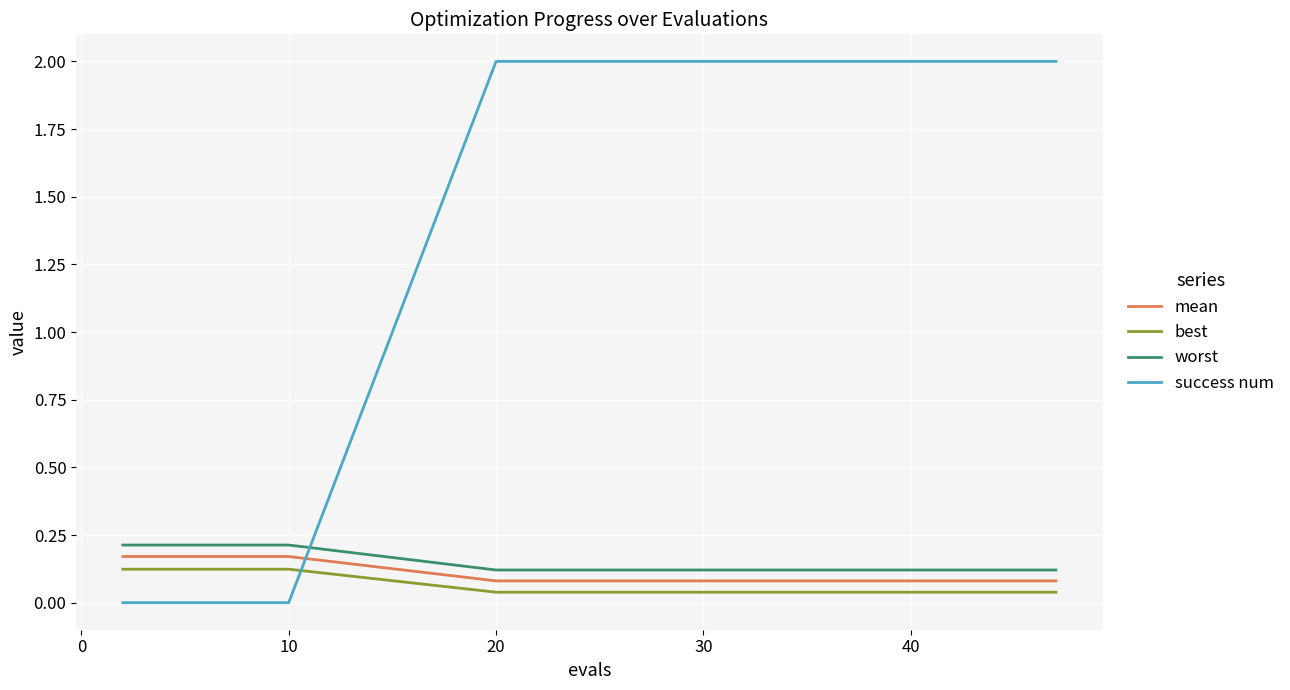

What is the greatest value displayed?

2.0